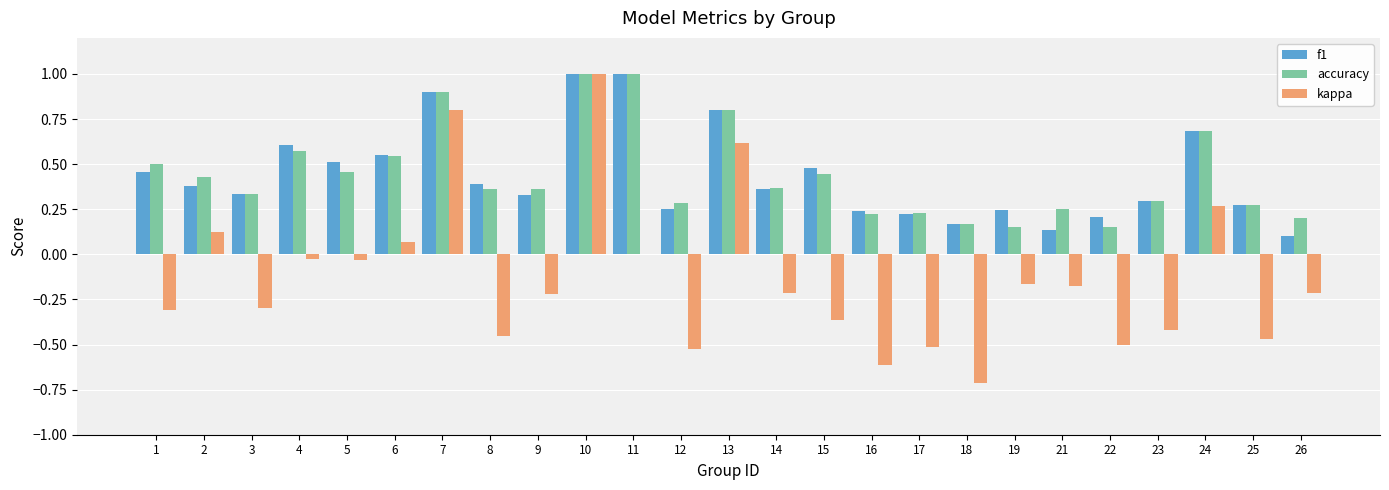

How many distinct data groups are displayed?

3